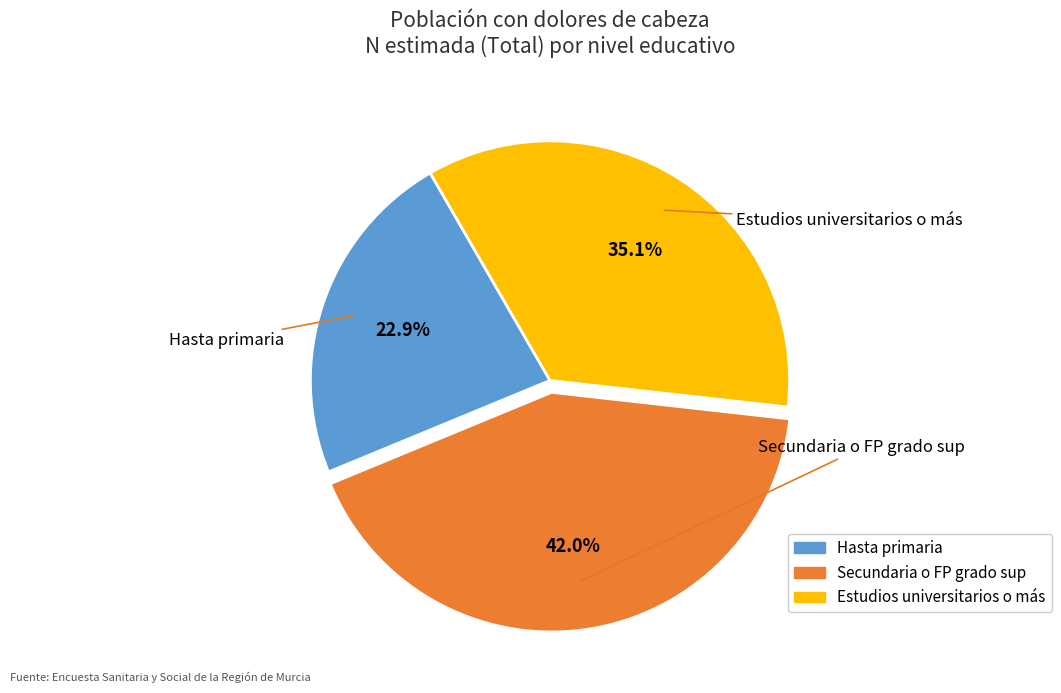

To the nearest percent, what is the average slice percentage?

33%